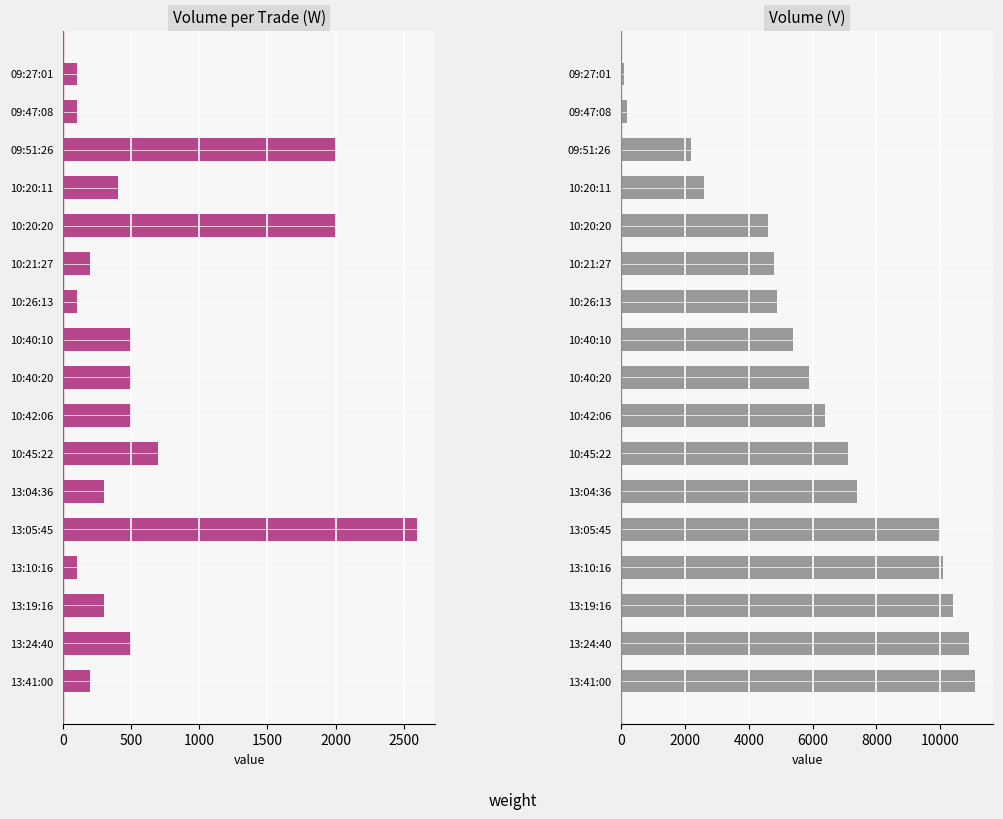

List the series in order of their overall mean, lowest first.

Volume_per_trade, Volume